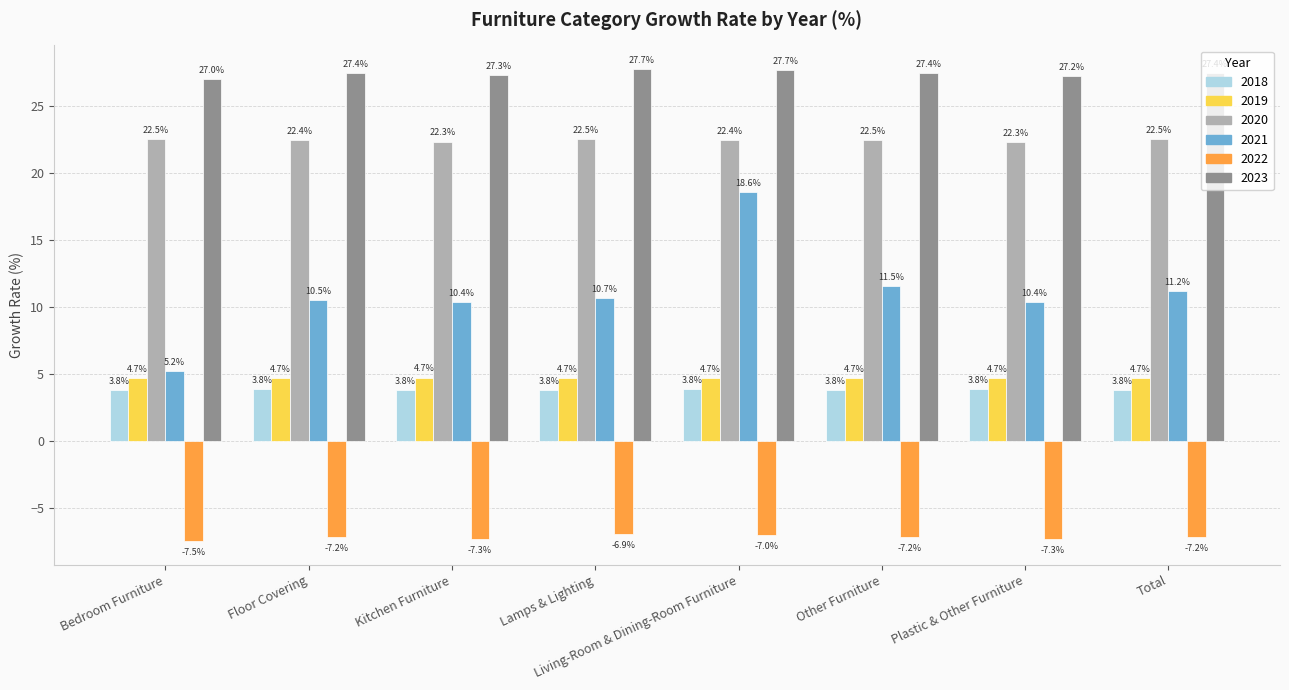

Which series has the widest spread of values?

2021